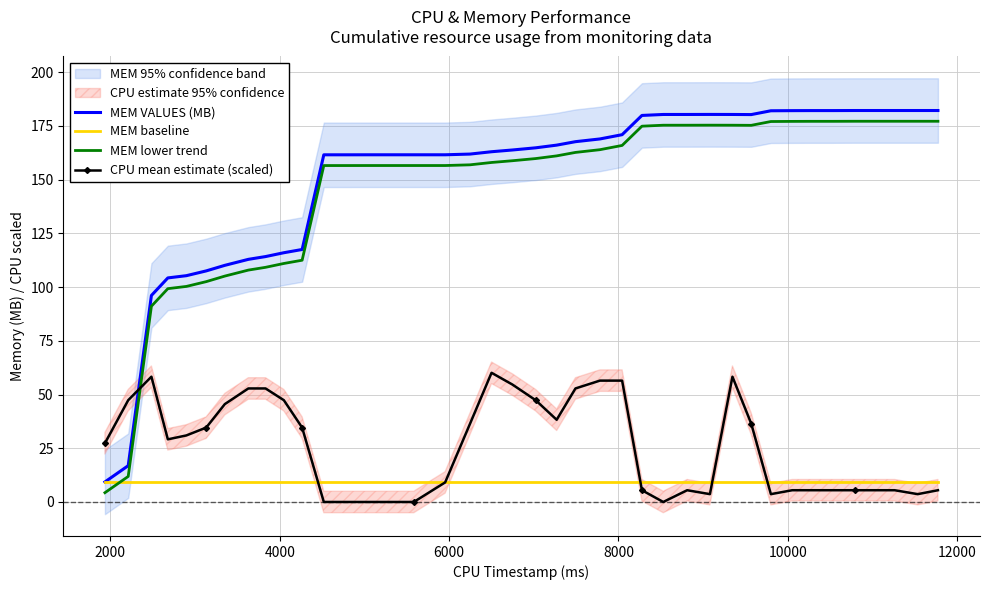

What is the maximum value for MEM VALUES (MB)?

182.2